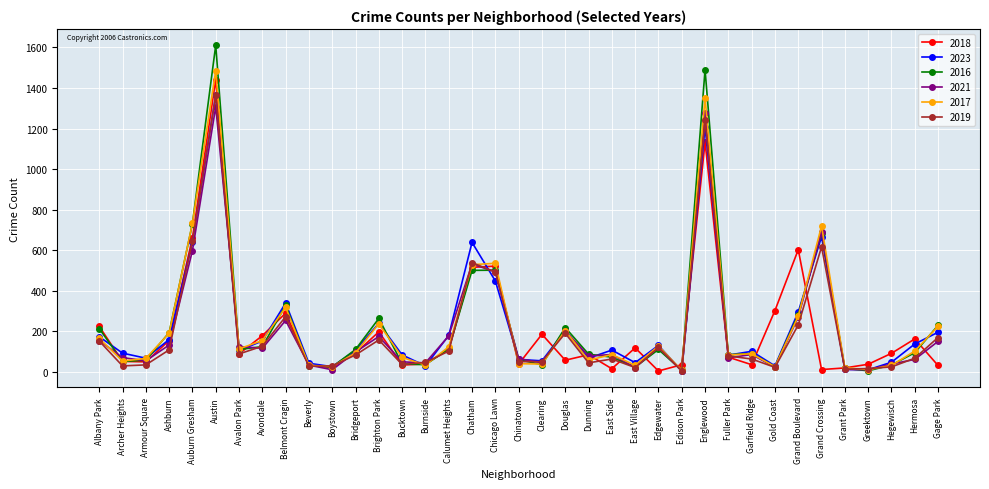

What is the total value across all series at Dunning?

423